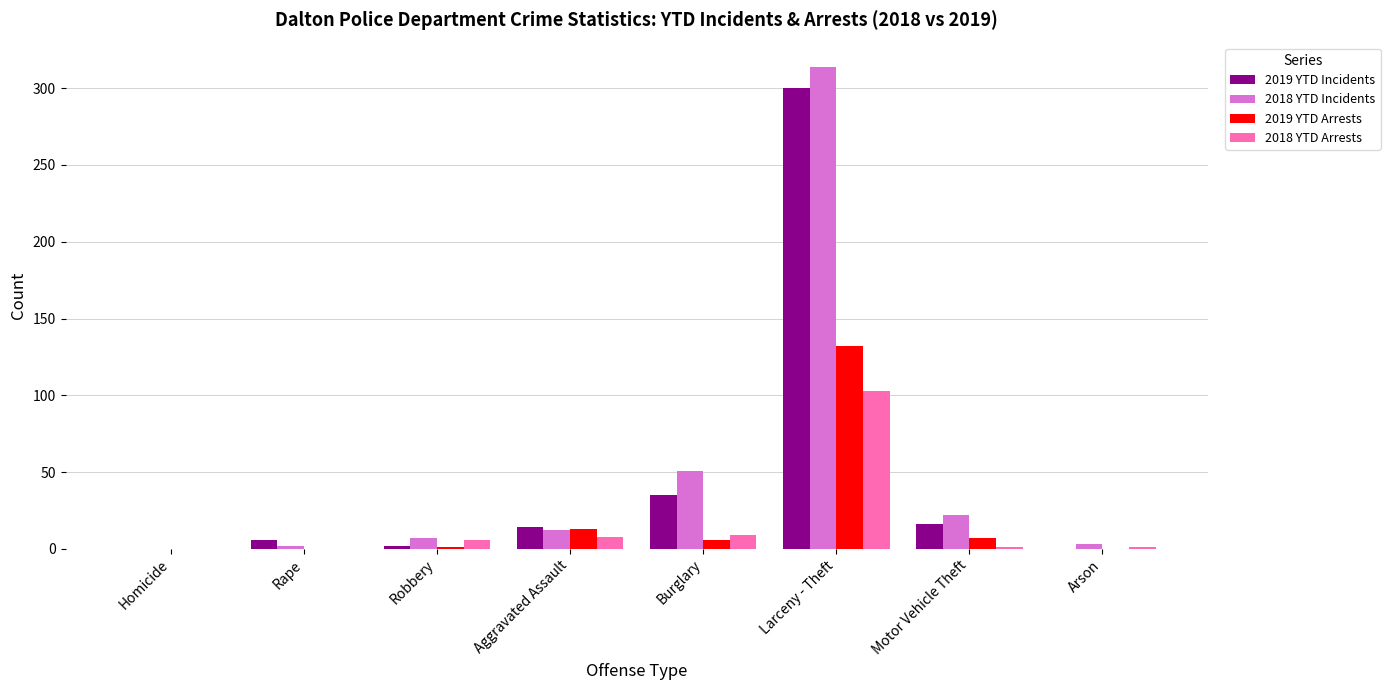

What value does the 2018 YTD Incidents series have at Larceny - Theft?

314